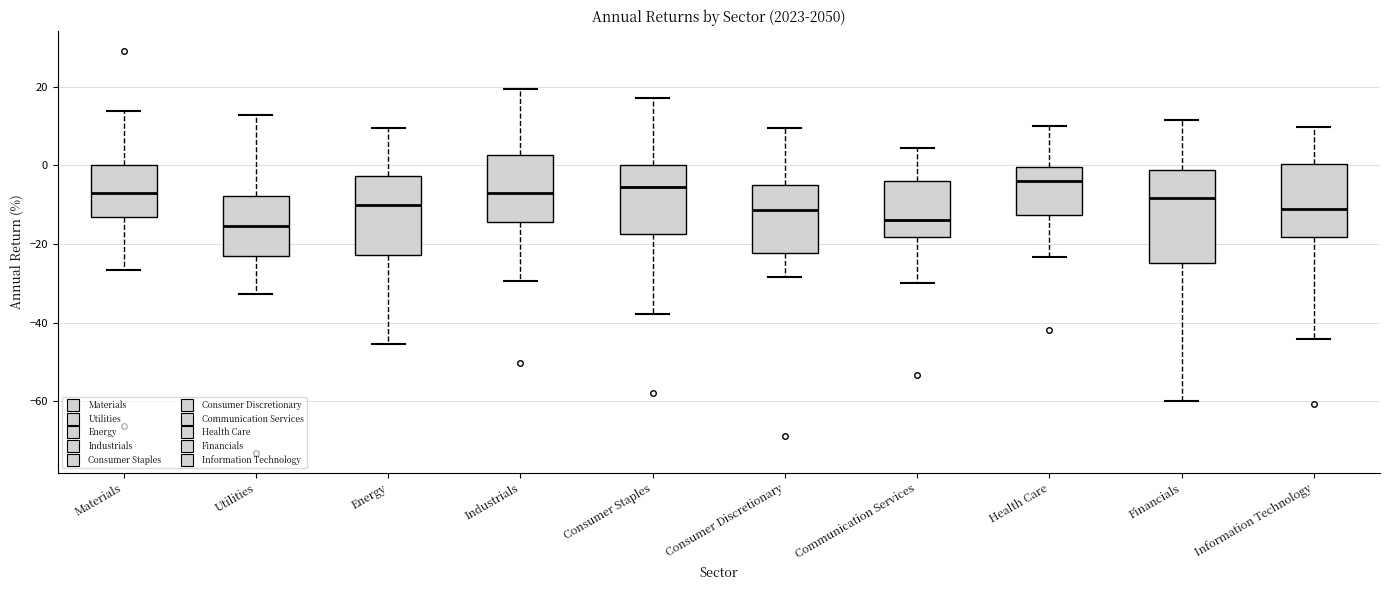

Which box is the tallest, from its lower edge to its upper edge?

Financials